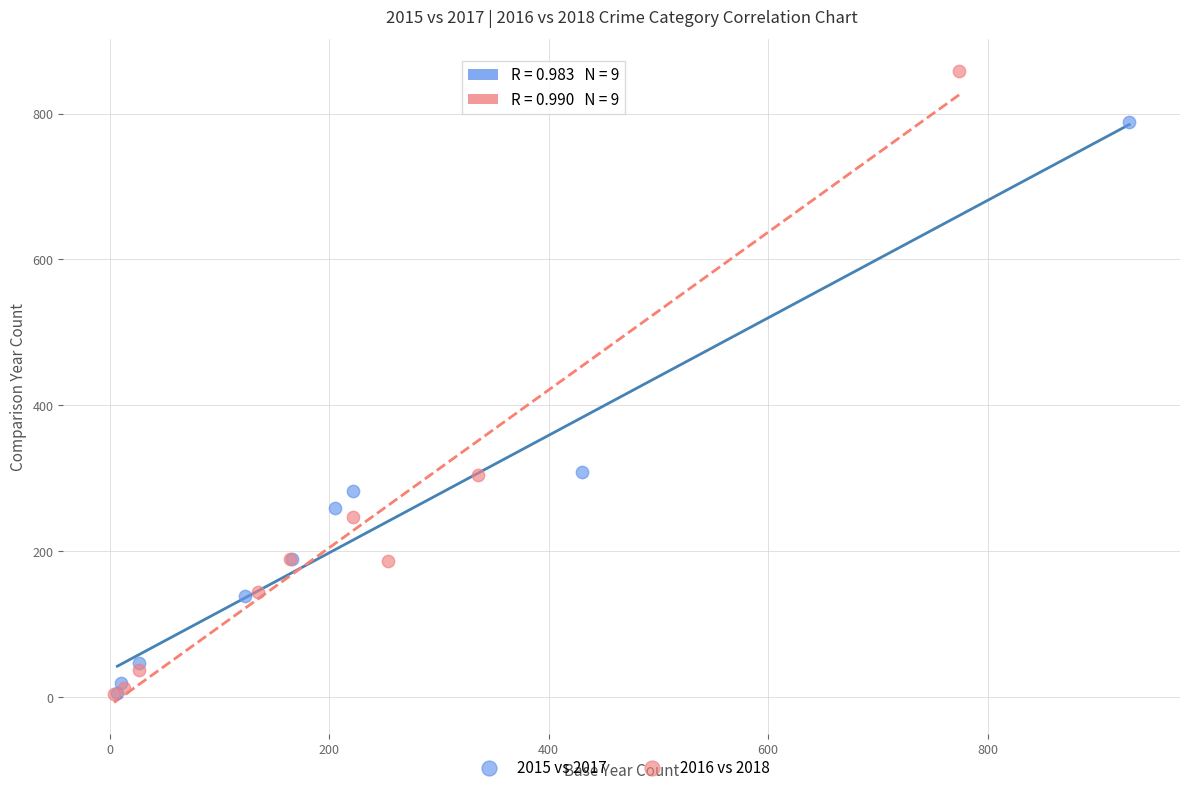

Which series has the largest Y range (max minus min)?

2016 vs 2018